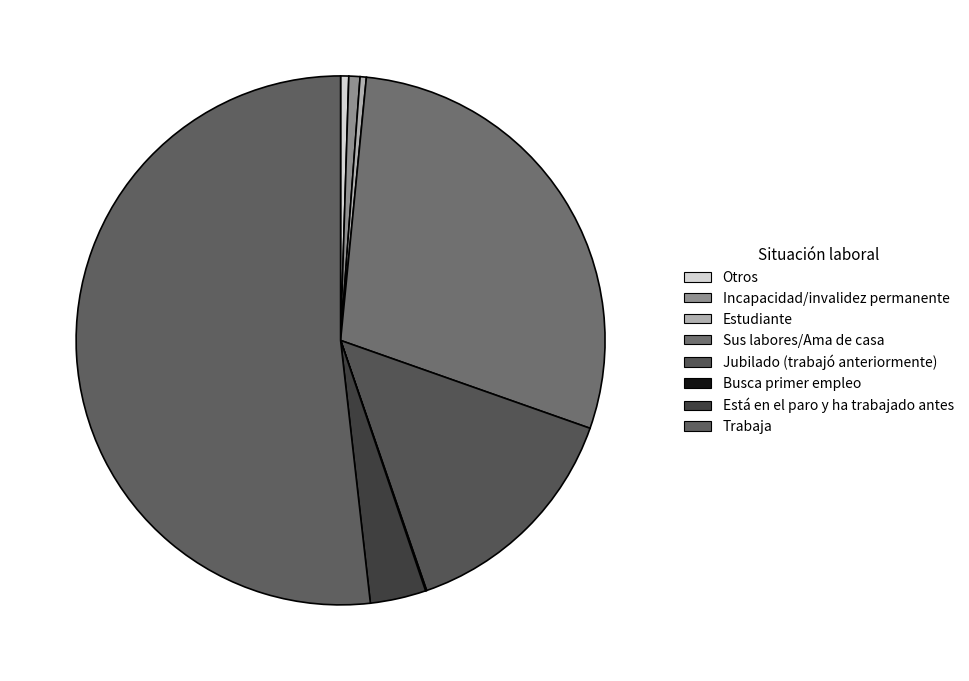

Which slice represents more than half of the pie?

Trabaja